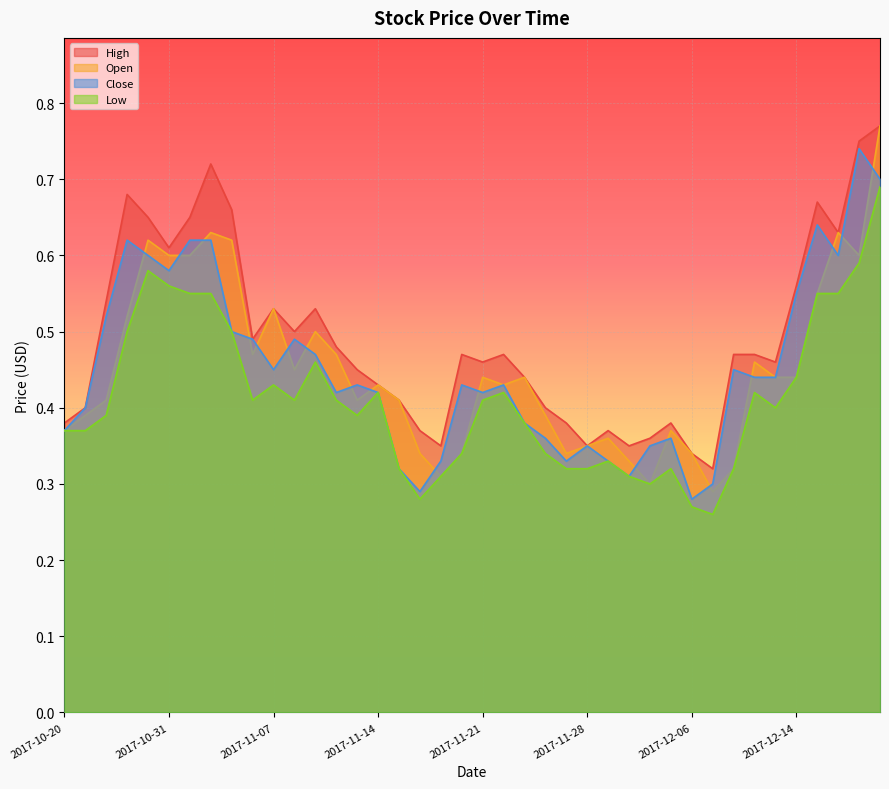

At which label does Close reach its minimum?

2017-12-06